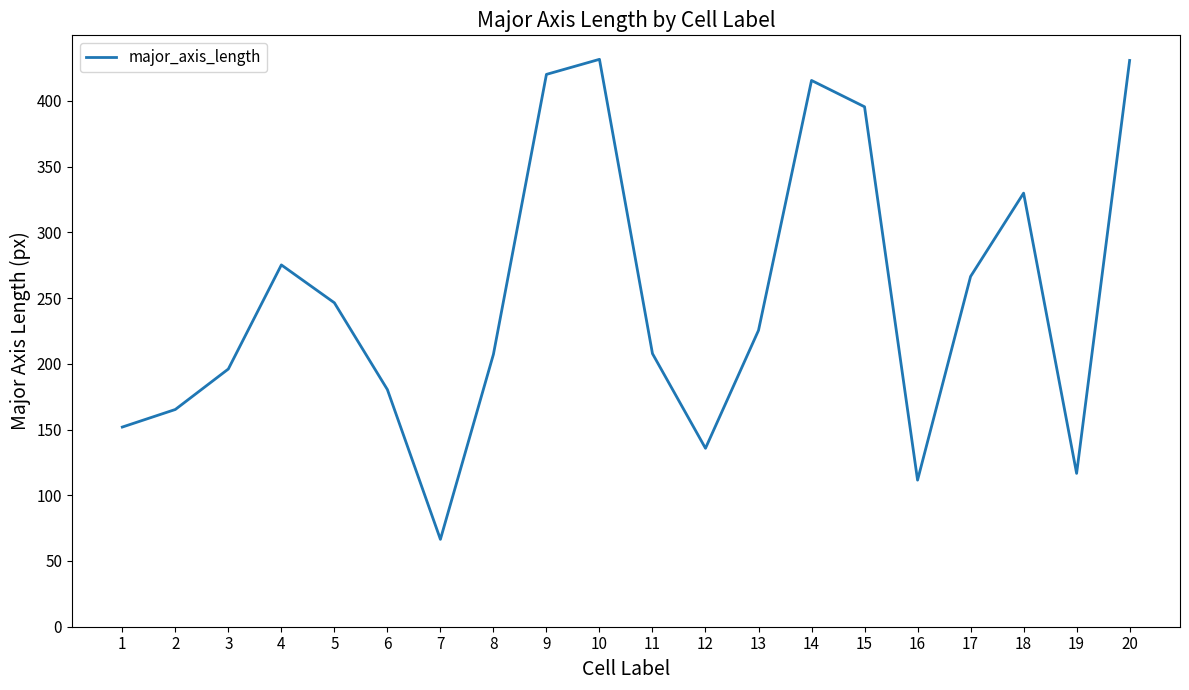

Which has a higher value, 12 or 15?

15